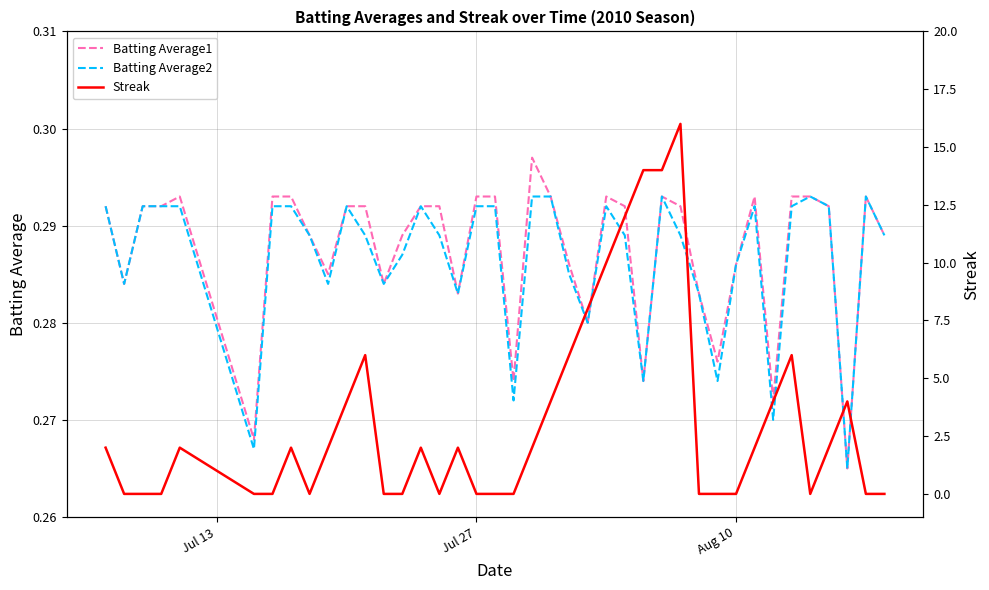

Is it true that Batting Average1 equals 0.5 at Jul 27?

False